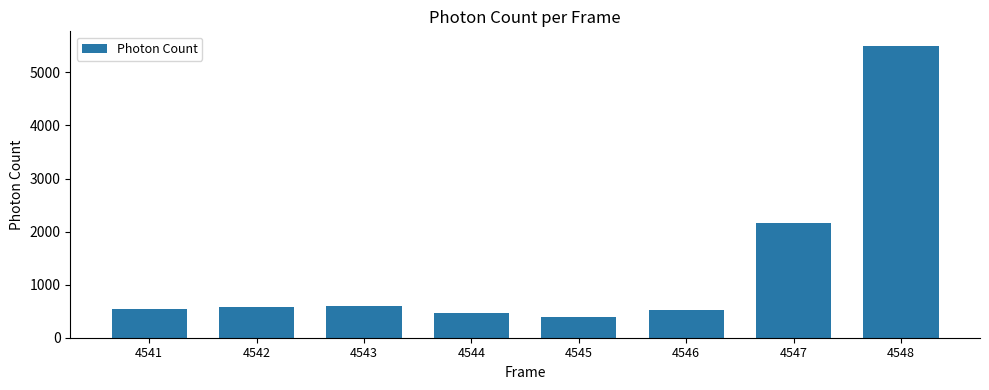

The chart shows a value of 1232.0 at 4547. True or false?

False